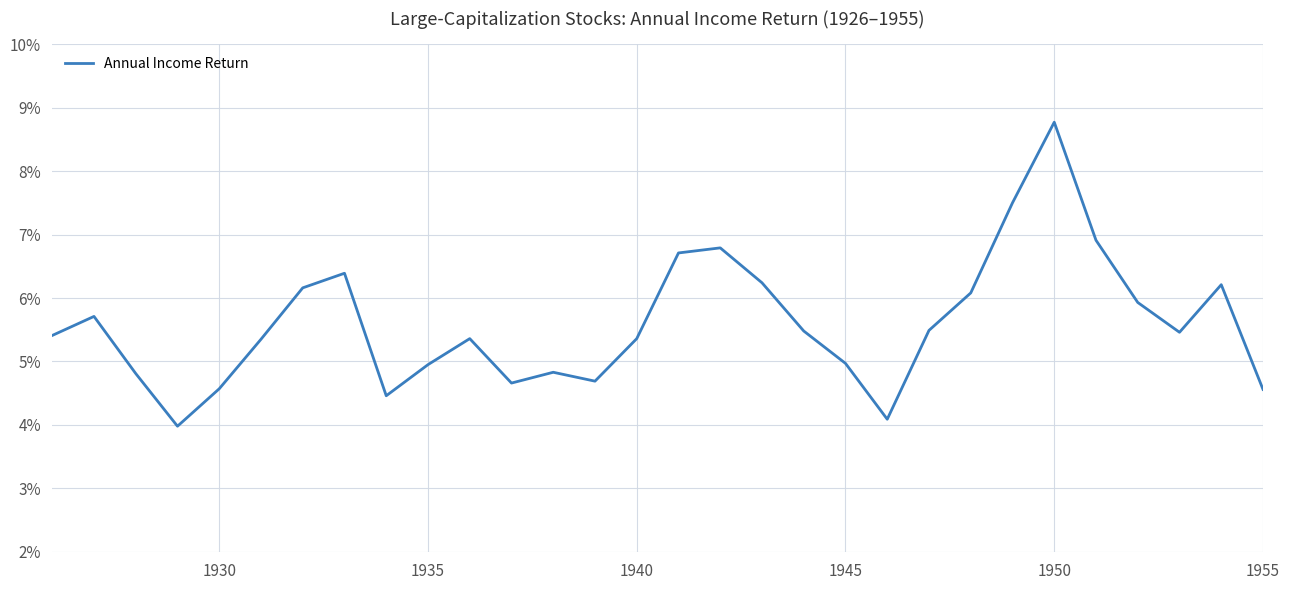

Reading left to right, extract all data points from this chart.

0.1	0.1	0.0	0.0	0.0	0.1	0.1	0.1	0.0	0.0	0.1	0.0	0.0	0.0	0.1	0.1	0.1	0.1	0.1	0.0	0.0	0.1	0.1	0.1	0.1	0.1	0.1	0.1	0.1	0.0